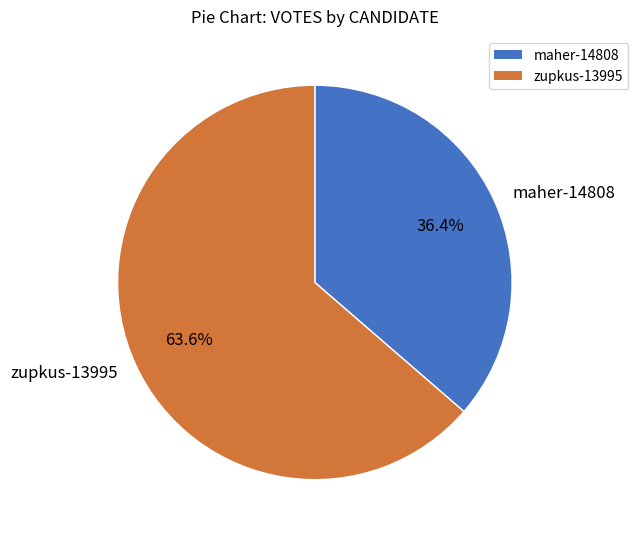

Between zupkus-13995 and maher-14808, which is larger?

zupkus-13995